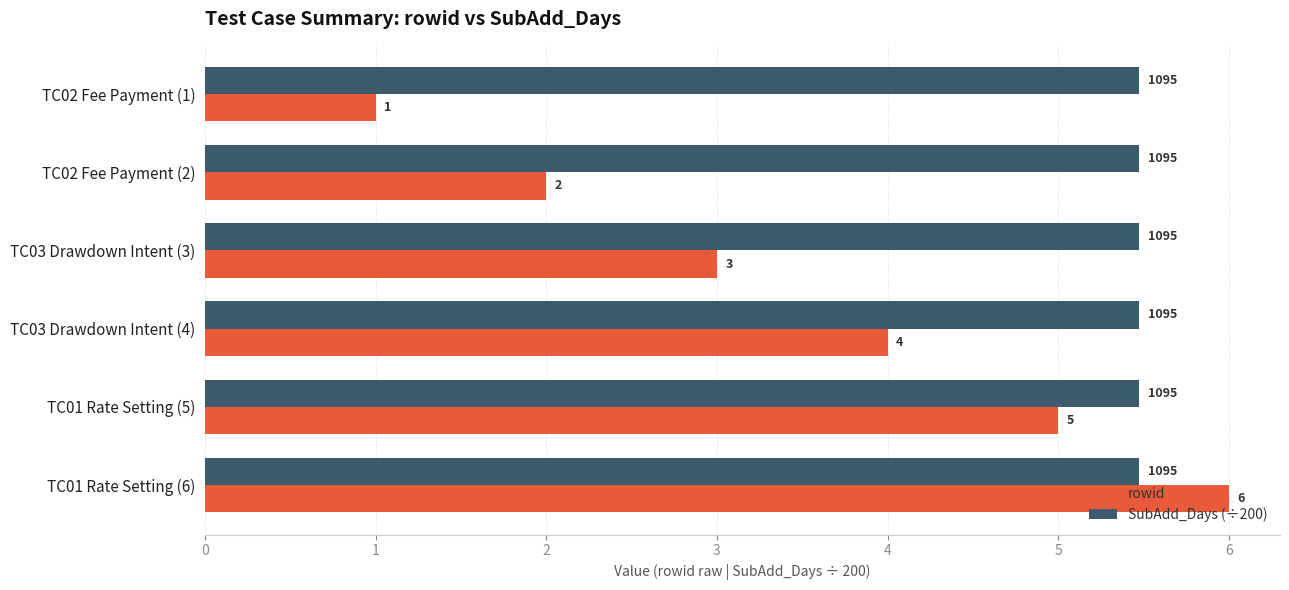

Which category has the highest value across all series?

TC01 Rate Setting (6)